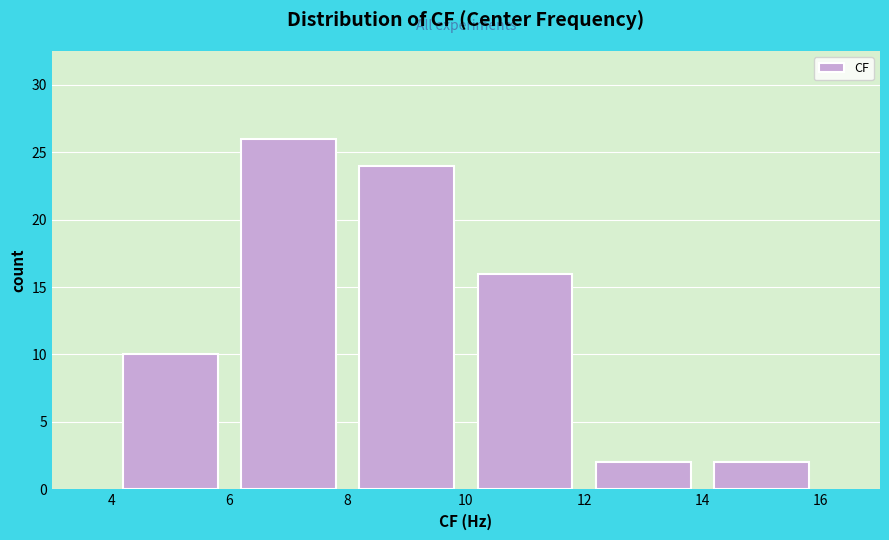

Reading left to right, transcribe this chart: for each bar, give the range it covers on the x-axis and its height. The values are not printed on the chart, so give them approximately, as read against the axis.

4 to 6: 10
6 to 8: 26
8 to 10: 24
10 to 12: 16
12 to 14: 2
14 to 16: 2